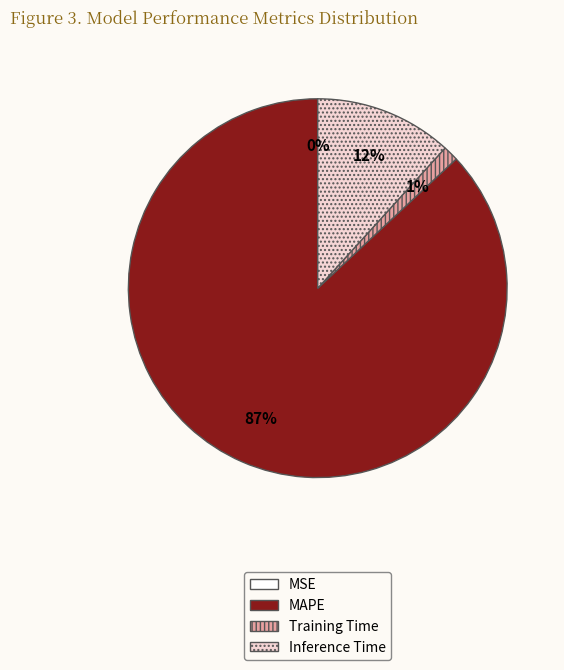

What percentage is the MAPE slice, to the nearest percent?

87%